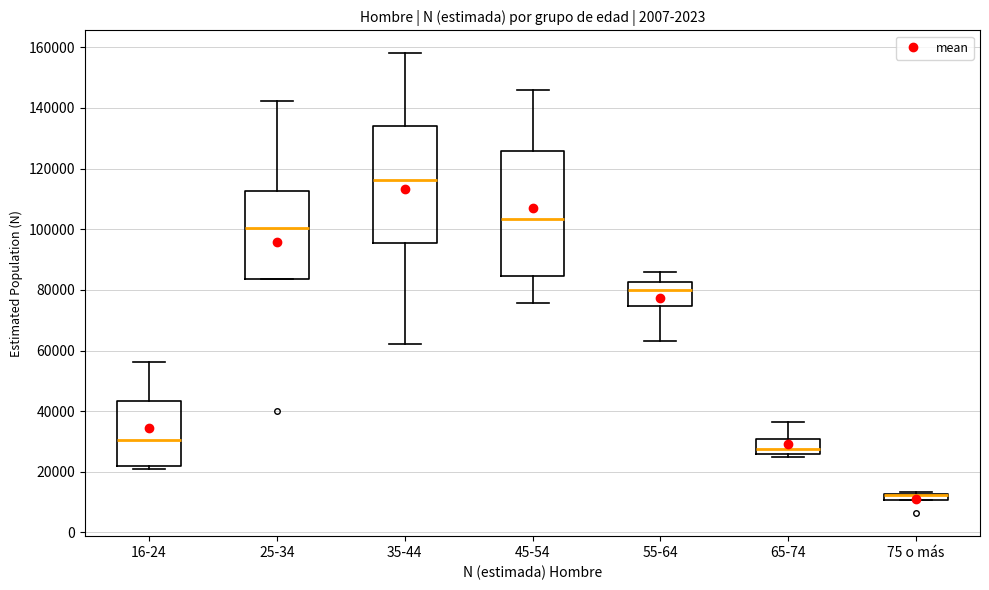

Comparing the boxes themselves (not the whiskers), which one is the tallest?

45-54